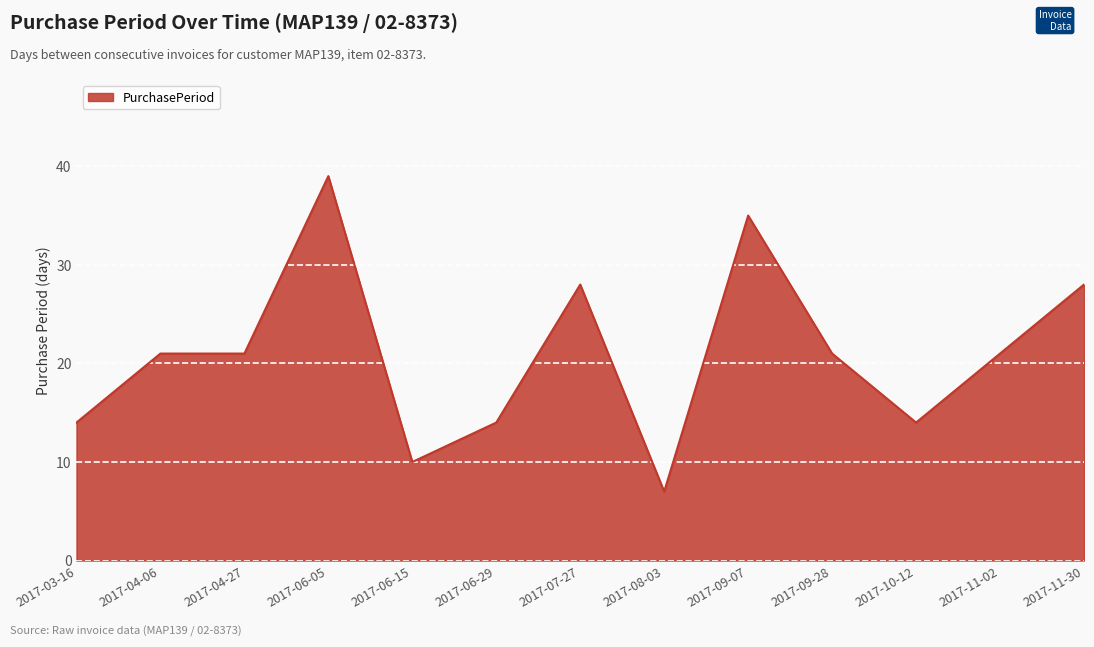

What is the difference between the values at 2017-06-29 and 2017-09-07?

21